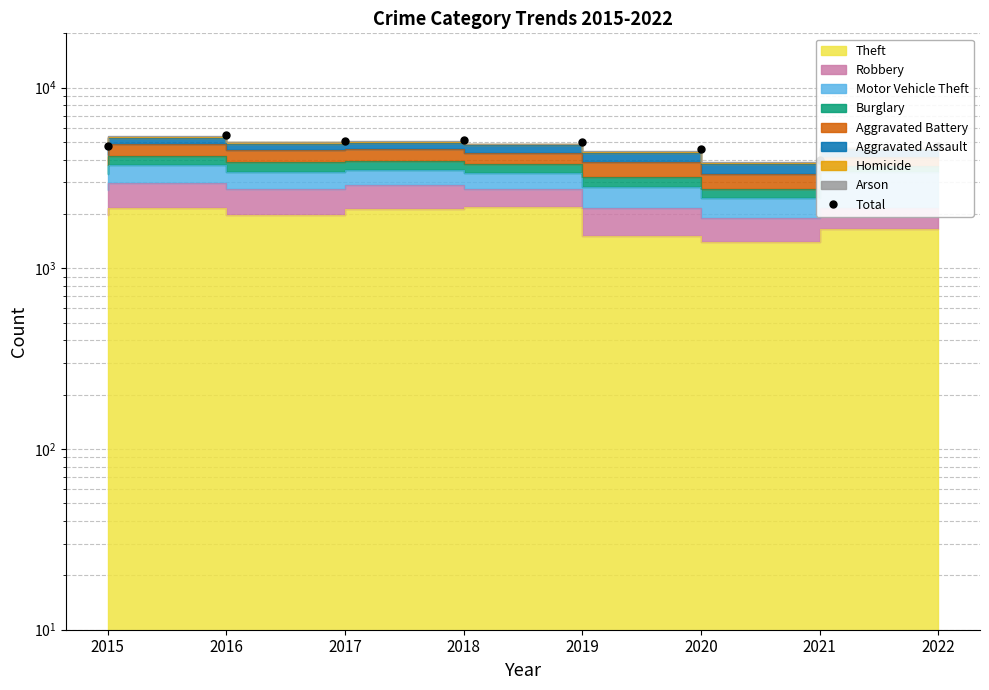

What is the value of the 3rd point from the left?

5095